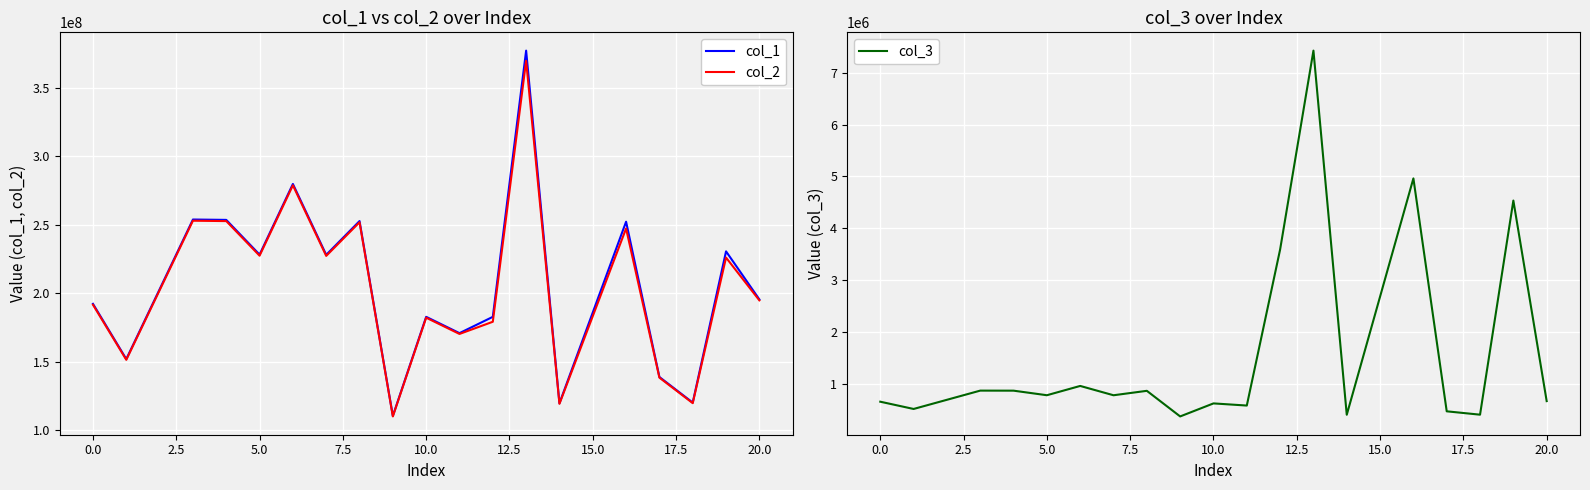

True or false: col_1 and col_2 cross at least once.

False